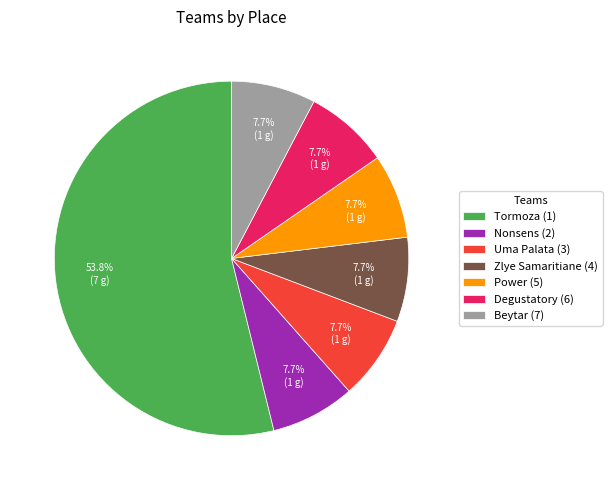

Which slice is the largest?

Tormoza (1)